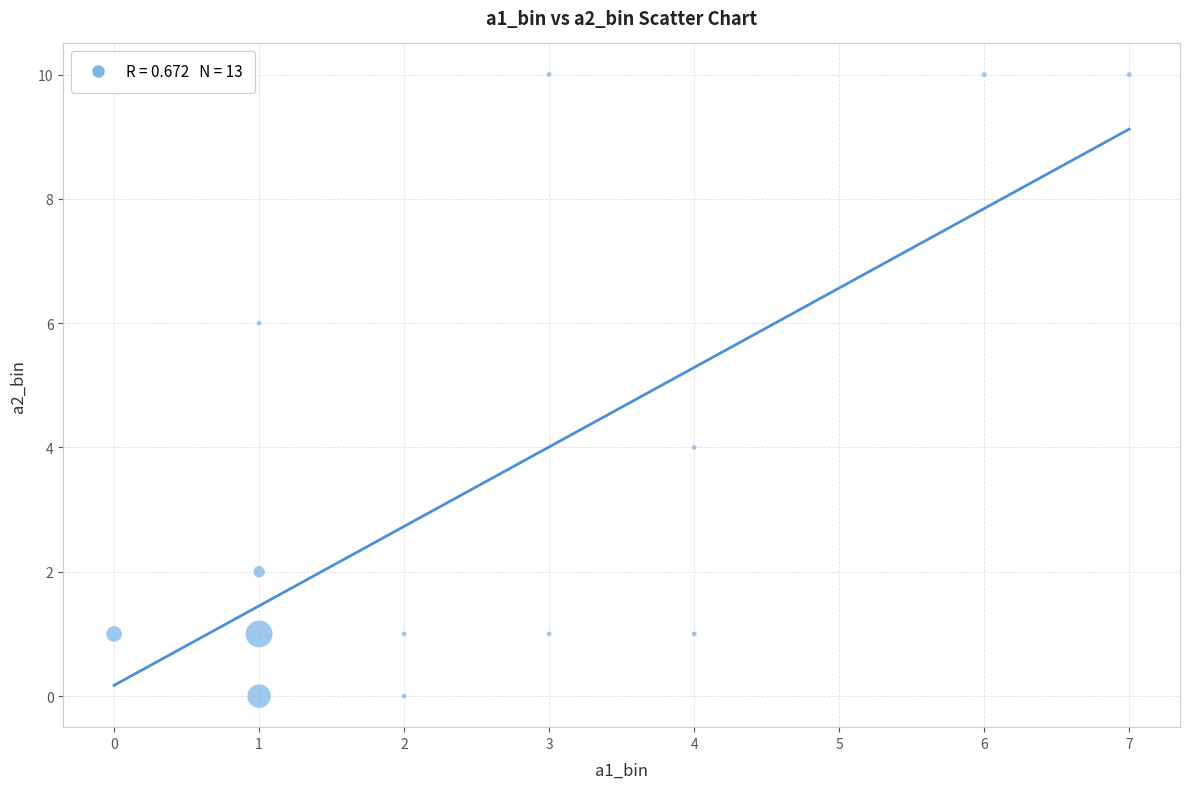

What is the range of X values (max minus min)?

7